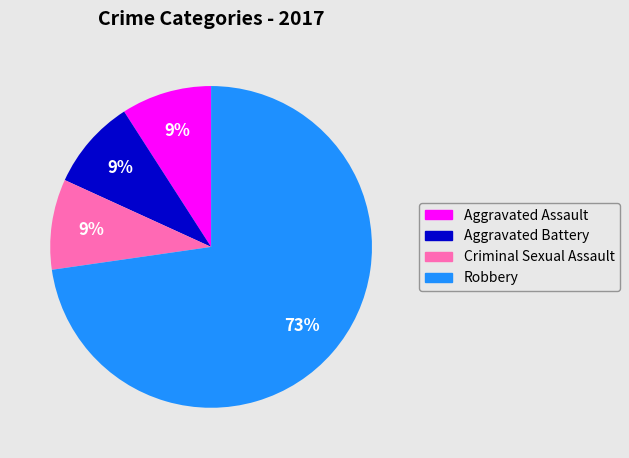

Is the sum of Criminal Sexual Assault and Aggravated Assault greater than half?

No